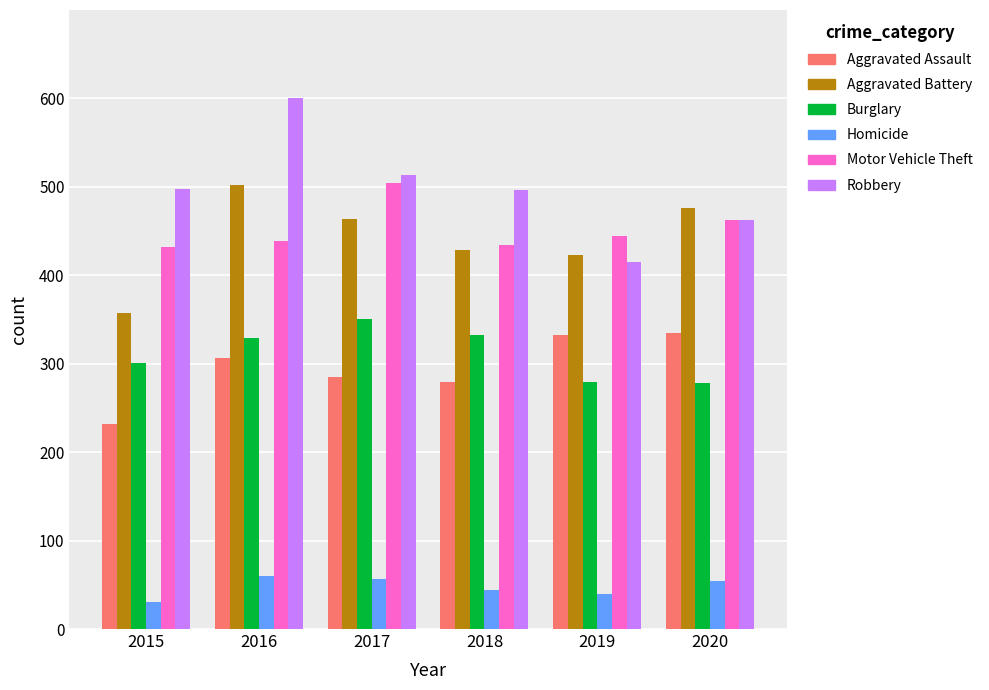

True or false: Homicide has a value of 40 at 2019.

True